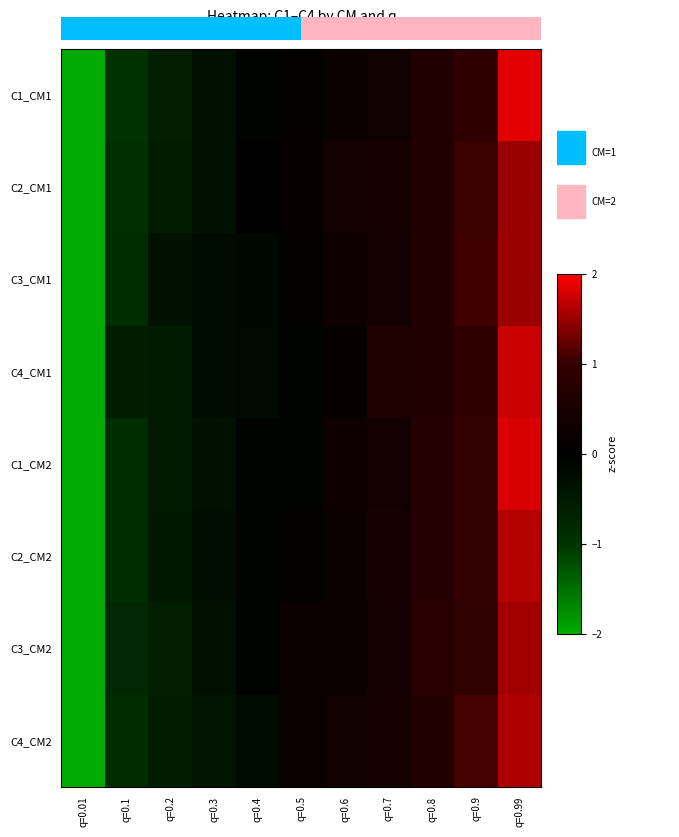

How many data points in C1_CM2 are less than 0?

6